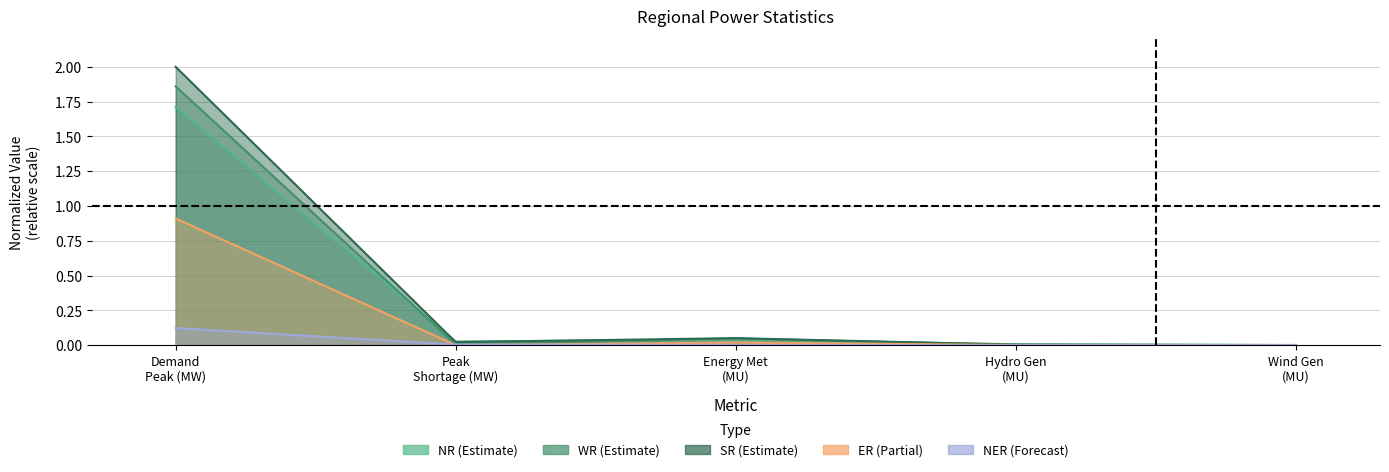

At which label is SR closest to 1?

Energy Met (MU)